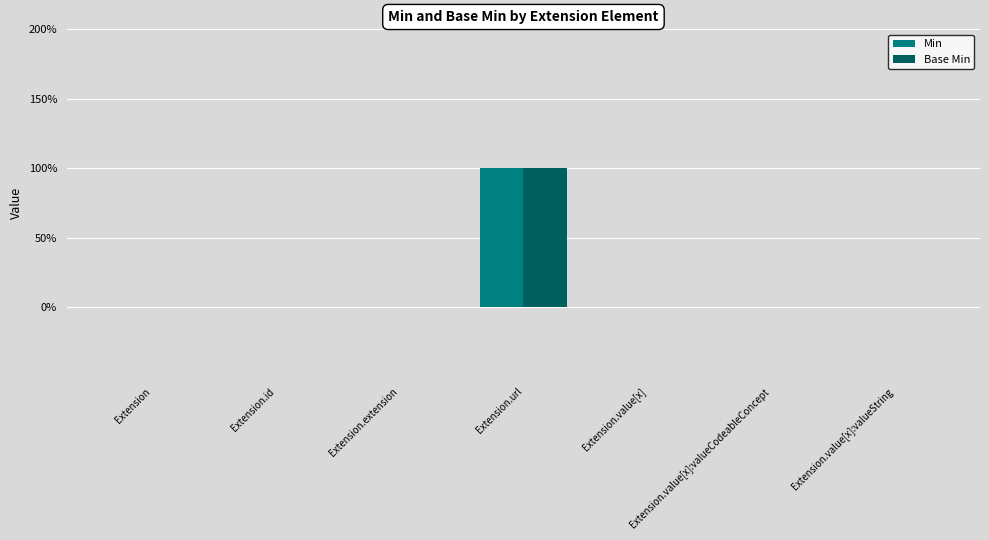

Is the value of Min at Extension greater than the value of Base Min at Extension.url?

No